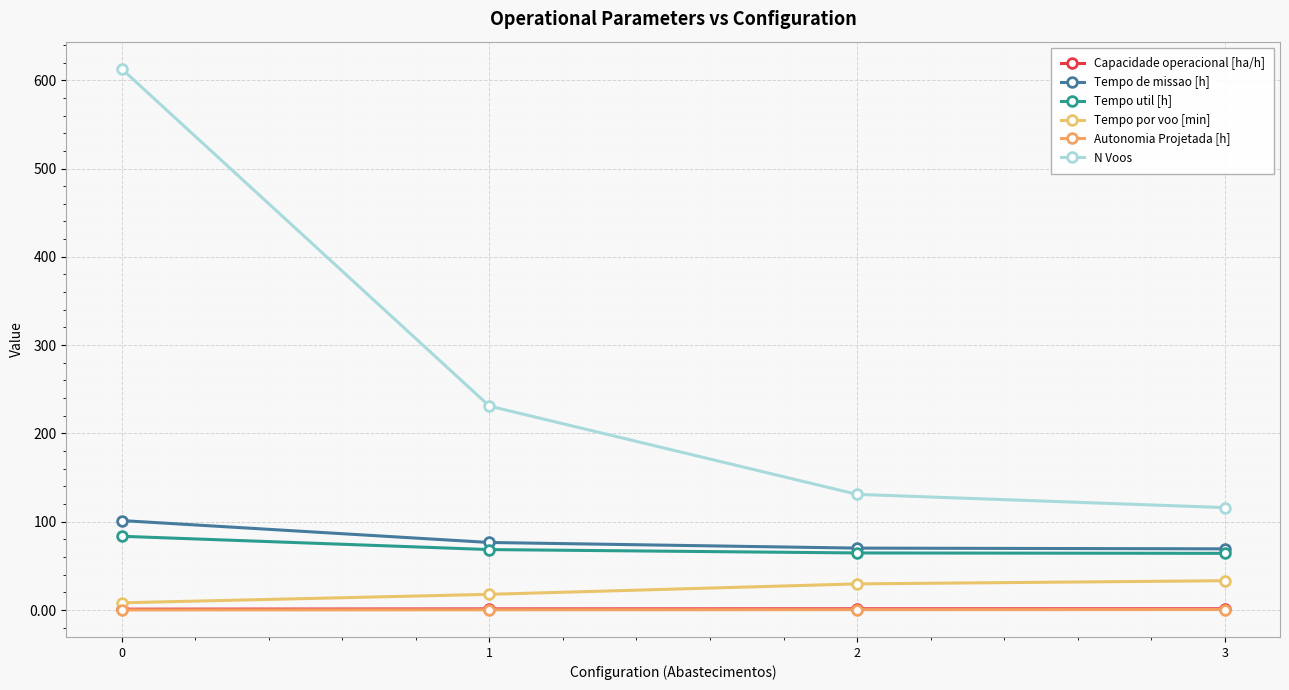

Reading left to right, what are all the values shown in this chart?

Capacidade operacional [ha/h]: 1.0	1.3	1.4	1.4
Tempo de missao [h]: 101.3	76.5	70.1	69.3
Tempo util [h]: 83.5	68.5	64.7	64.2
Tempo por voo [min]: 8.2	17.8	29.6	33.2
Autonomia Projetada [h]: 0.1	0.3	0.4	0.6
N Voos: 613.0	231.0	131.0	116.0